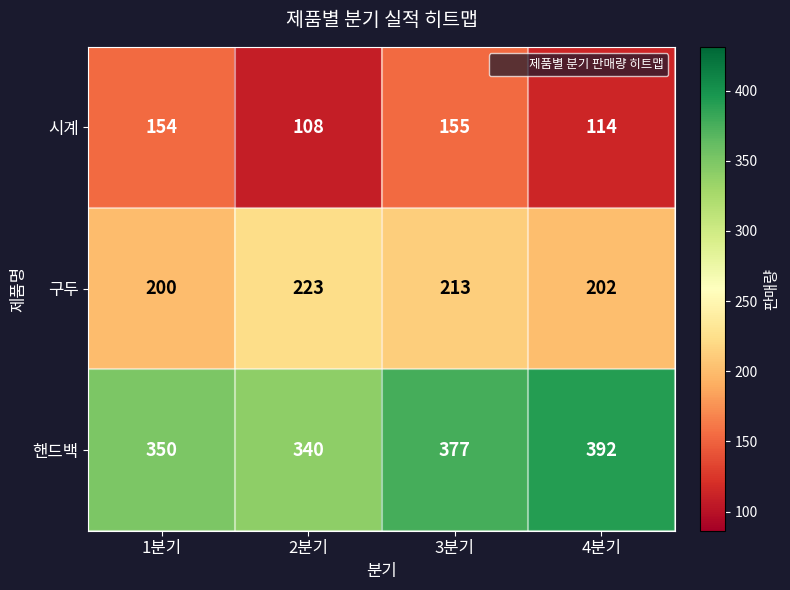

At which label is 구두 closest to 211?

3분기